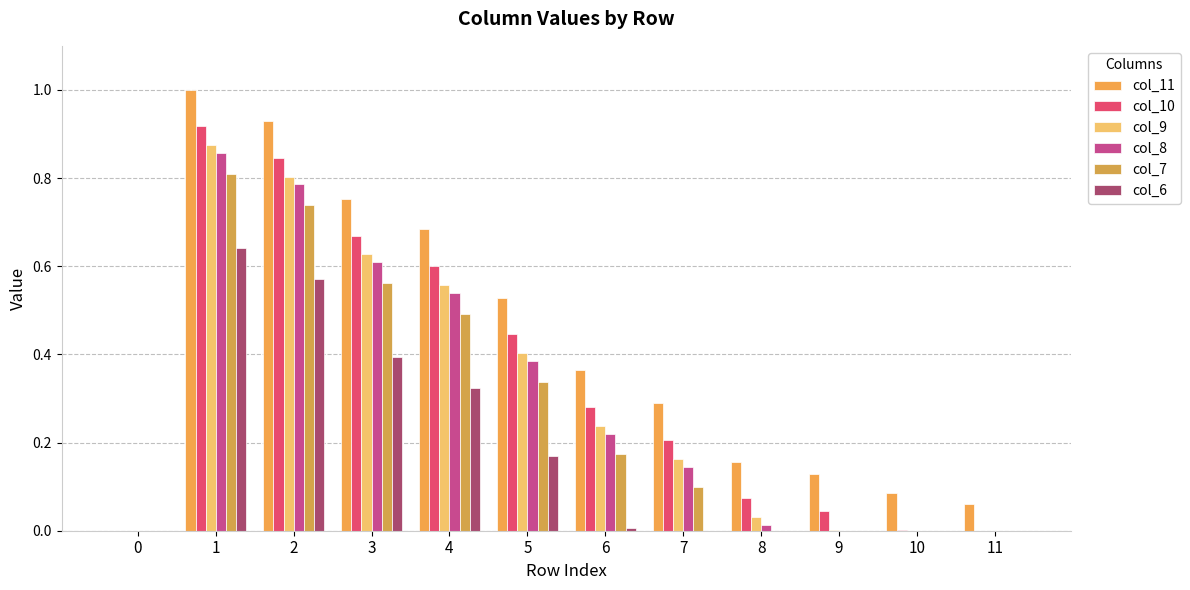

How many groups of bars are there?

12